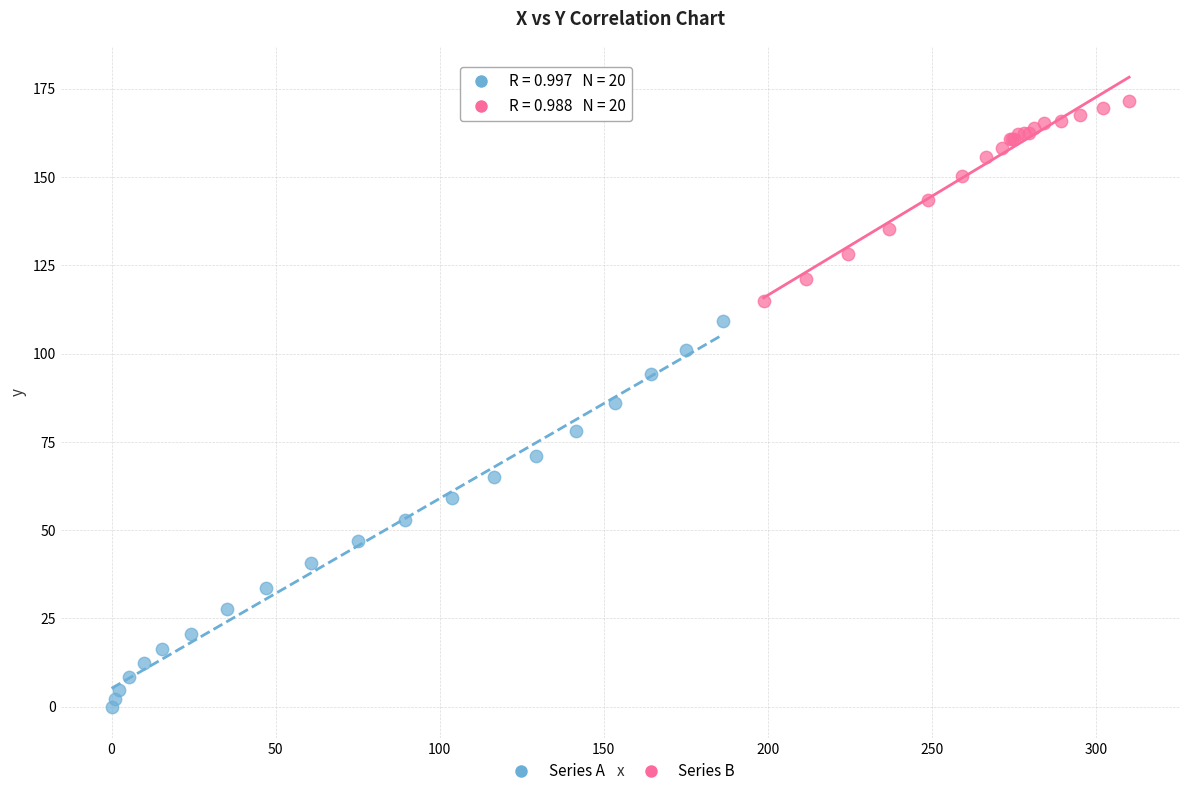

What are all the series names shown in the legend?

Series A, Series B